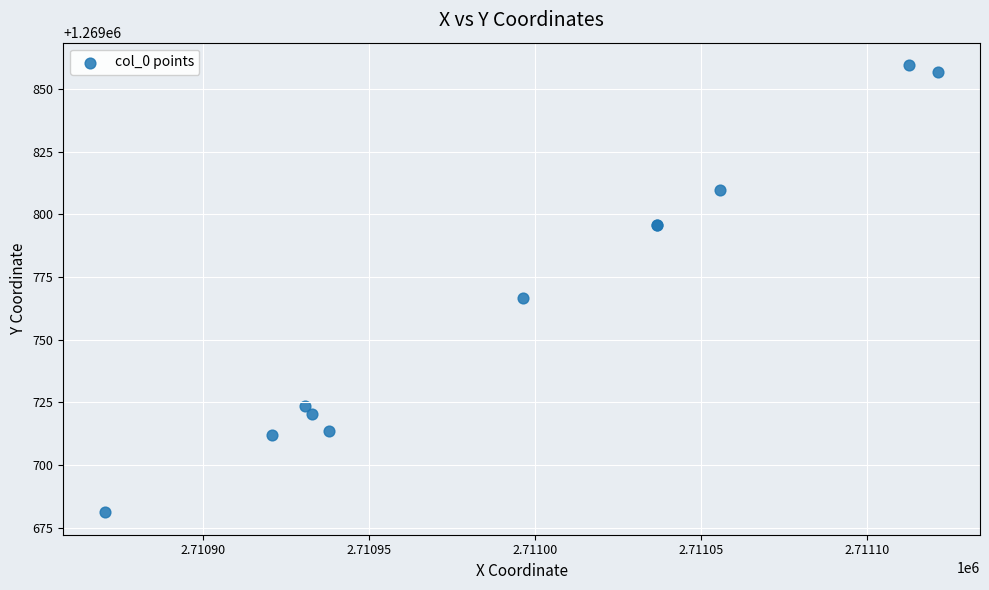

What Y value in the scatter plot is closest to 1269770?

1269766.5